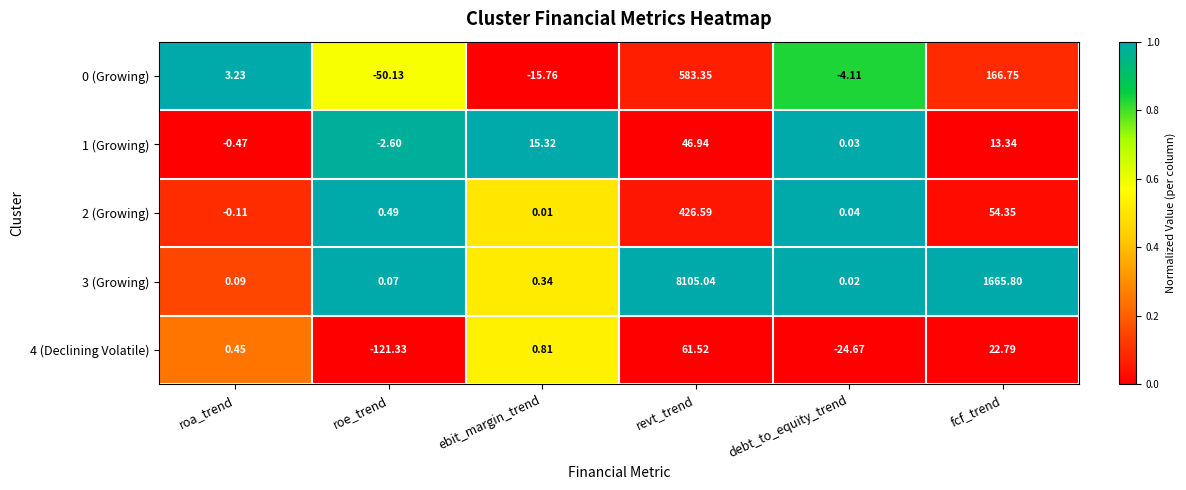

Is the value of 3 (Growing) at roa_trend greater than the value of 4 (Declining Volatile) at roe_trend?

Yes